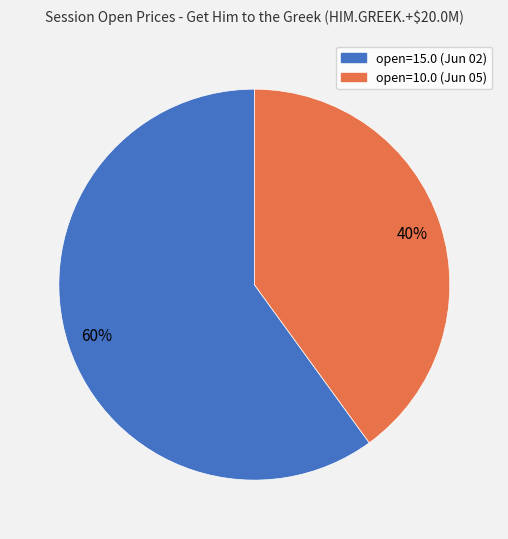

Count the number of slices in the pie.

2